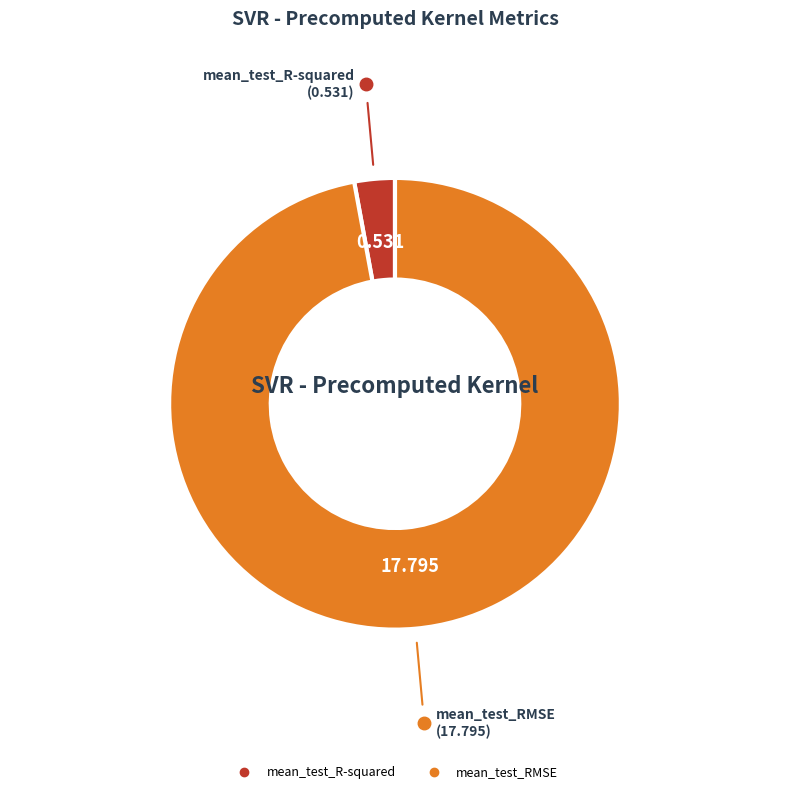

How many segments does this pie chart have?

2